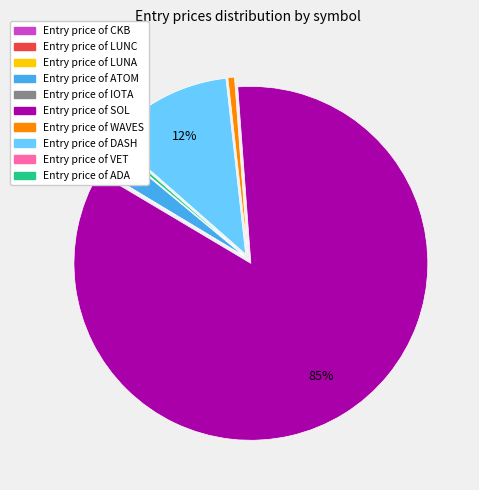

Is there a majority slice in this chart?

Yes